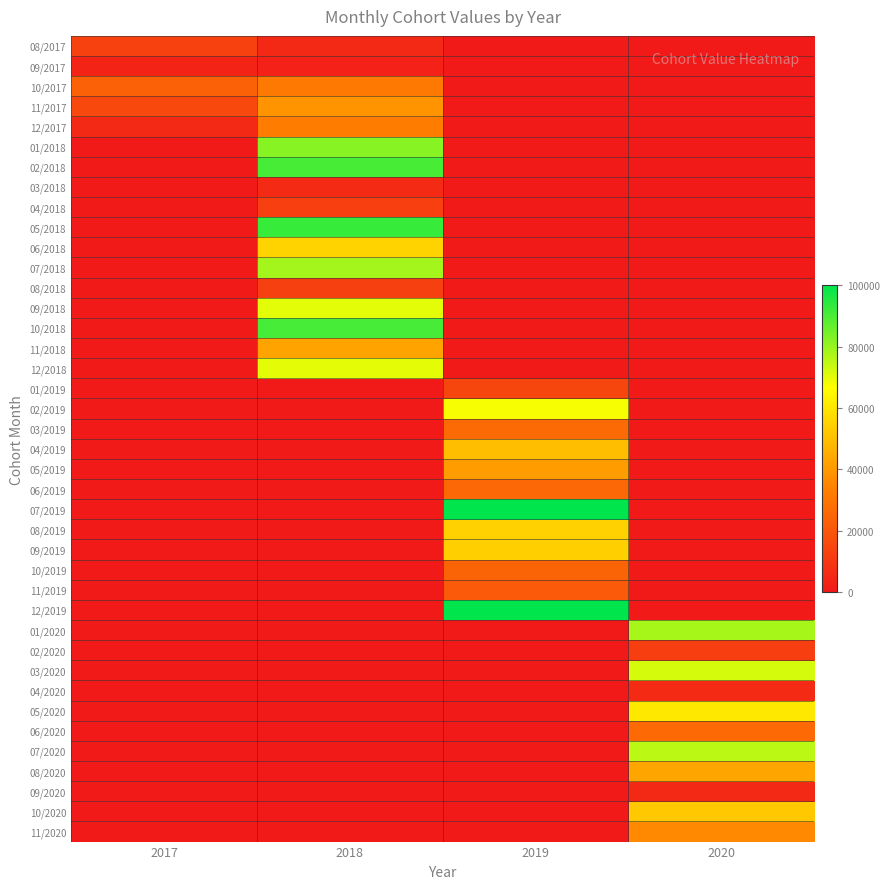

Reading right to left, list all the values displayed in this chart.

08/2017: 2020=0	2019=0	2018=5306	2017=13265
09/2017: 2020=0	2019=0	2018=2744	2017=3659
10/2017: 2020=0	2019=0	2018=31607	2017=23705
11/2017: 2020=0	2019=0	2018=38935	2017=15574
12/2017: 2020=0	2019=0	2018=32740	2017=5456
01/2018: 2020=0	2019=0	2018=82203	2017=0
02/2018: 2020=0	2019=0	2018=90592	2017=0
03/2018: 2020=0	2019=0	2018=5737	2017=0
04/2018: 2020=0	2019=0	2018=12618	2017=0
05/2018: 2020=0	2019=0	2018=92758	2017=0
06/2018: 2020=0	2019=0	2018=55289	2017=0
07/2018: 2020=0	2019=0	2018=78650	2017=0
08/2018: 2020=0	2019=0	2018=12801	2017=0
09/2018: 2020=0	2019=0	2018=70149	2017=0
10/2018: 2020=0	2019=0	2018=90673	2017=0
11/2018: 2020=0	2019=0	2018=42734	2017=0
12/2018: 2020=0	2019=0	2018=69930	2017=0
01/2019: 2020=0	2019=14292	2018=0	2017=0
02/2019: 2020=0	2019=67649	2018=0	2017=0
03/2019: 2020=0	2019=26371	2018=0	2017=0
04/2019: 2020=0	2019=49912	2018=0	2017=0
05/2019: 2020=0	2019=40941	2018=0	2017=0
06/2019: 2020=0	2019=25878	2018=0	2017=0
07/2019: 2020=0	2019=99985	2018=0	2017=0
08/2019: 2020=0	2019=54868	2018=0	2017=0
09/2019: 2020=0	2019=54182	2018=0	2017=0
10/2019: 2020=0	2019=24116	2018=0	2017=0
11/2019: 2020=0	2019=21227	2018=0	2017=0
12/2019: 2020=0	2019=99776	2018=0	2017=0
01/2020: 2020=78256	2019=0	2018=0	2017=0
02/2020: 2020=11919	2019=0	2018=0	2017=0
03/2020: 2020=72194	2019=0	2018=0	2017=0
04/2020: 2020=5613	2019=0	2018=0	2017=0
05/2020: 2020=60812	2019=0	2018=0	2017=0
06/2020: 2020=26054	2019=0	2018=0	2017=0
07/2020: 2020=75574	2019=0	2018=0	2017=0
08/2020: 2020=43196	2019=0	2018=0	2017=0
09/2020: 2020=5307	2019=0	2018=0	2017=0
10/2020: 2020=52509	2019=0	2018=0	2017=0
11/2020: 2020=35946	2019=0	2018=0	2017=0